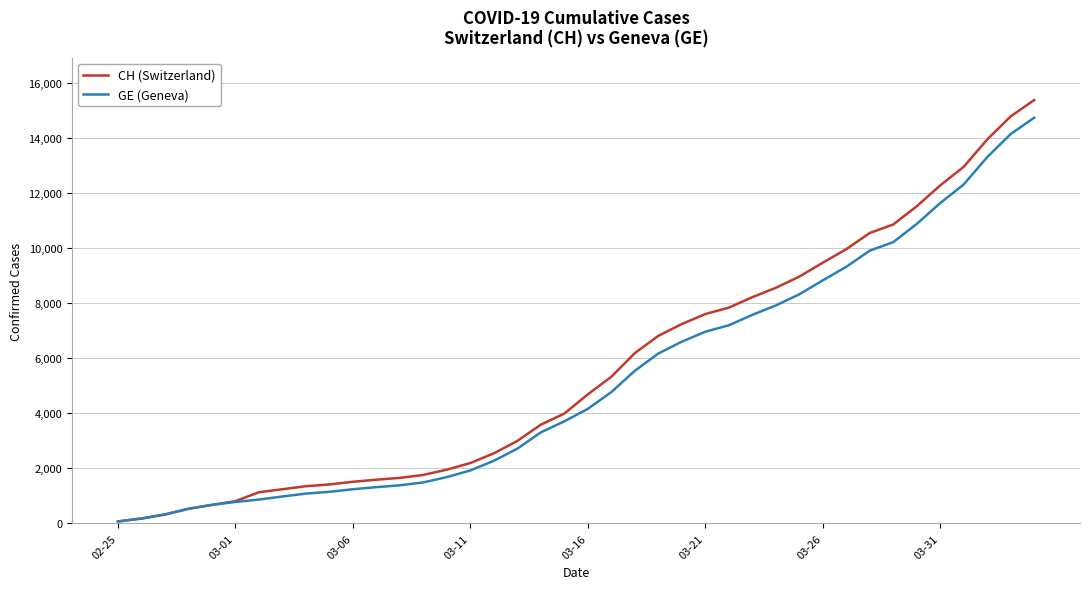

Which series has the widest spread of values?

CH (Switzerland)